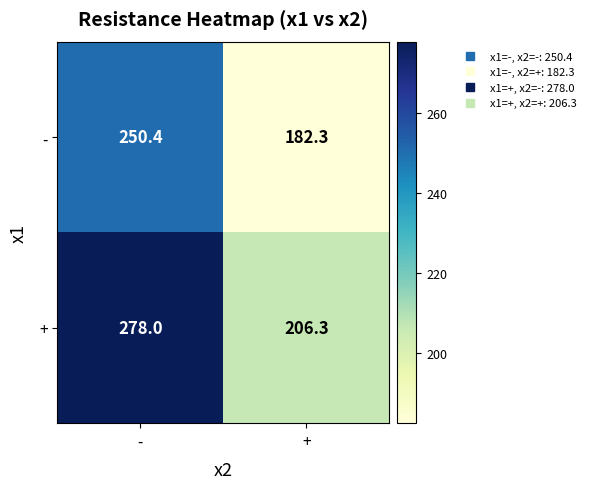

Reading left to right, what are all the values shown in this chart?

-: 250.4	182.3
+: 278.0	206.3